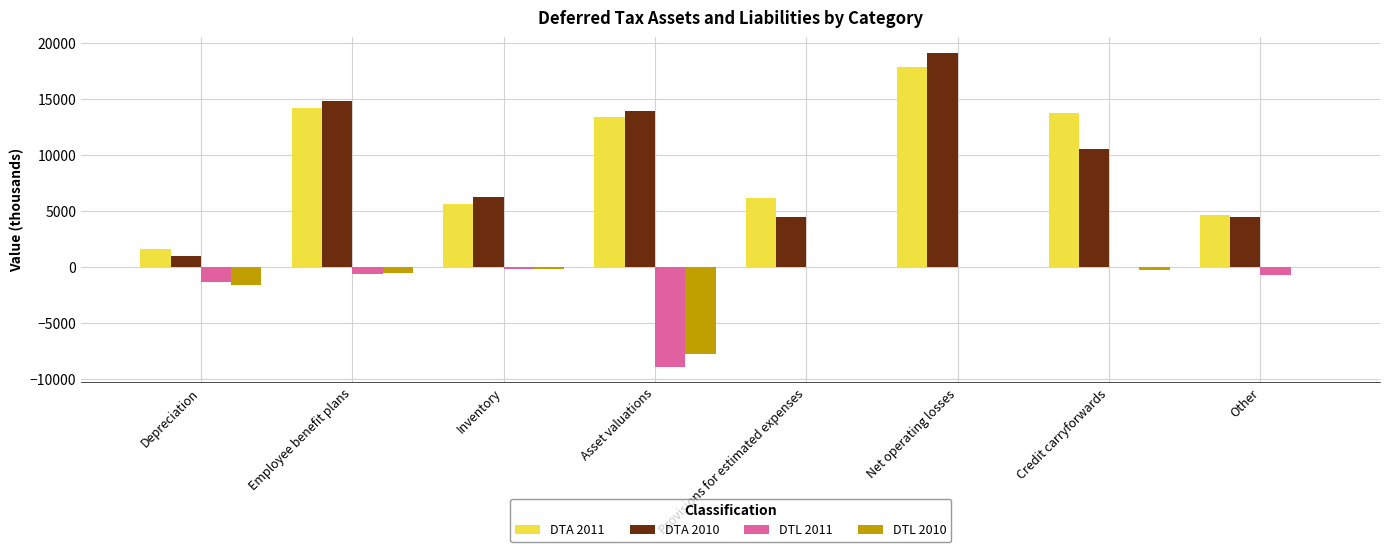

At which label is DTL 2011 closest to -4427?

Depreciation